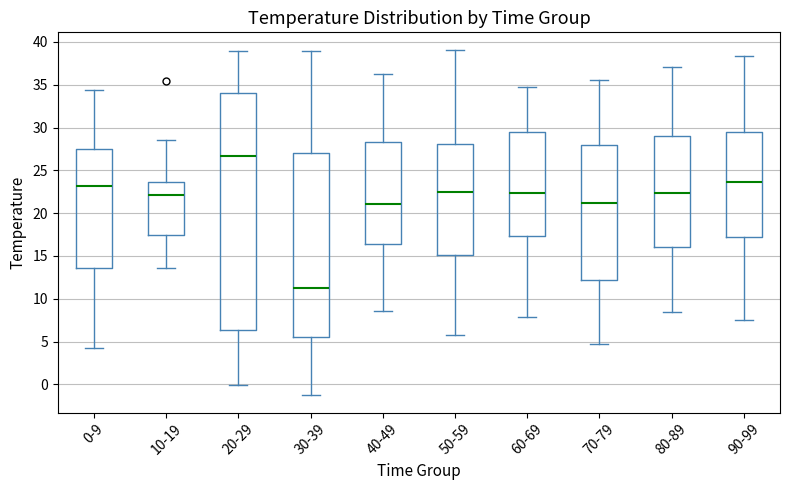

Which box is the tallest, from its lower edge to its upper edge?

20-29